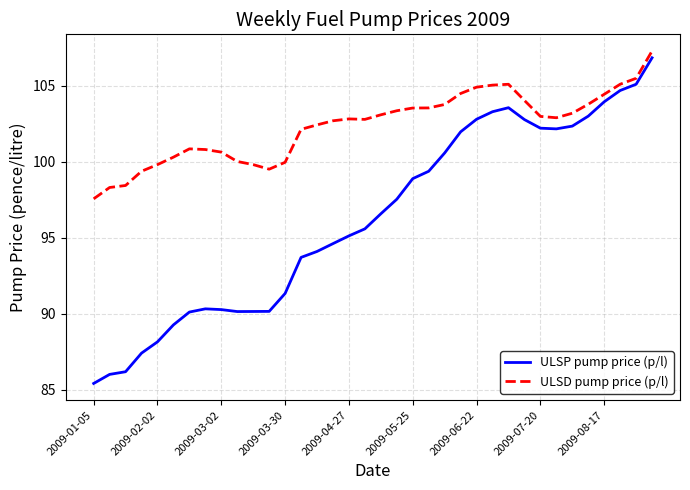

What is the highest value of the ULSD pump price (p/l) series?

107.3